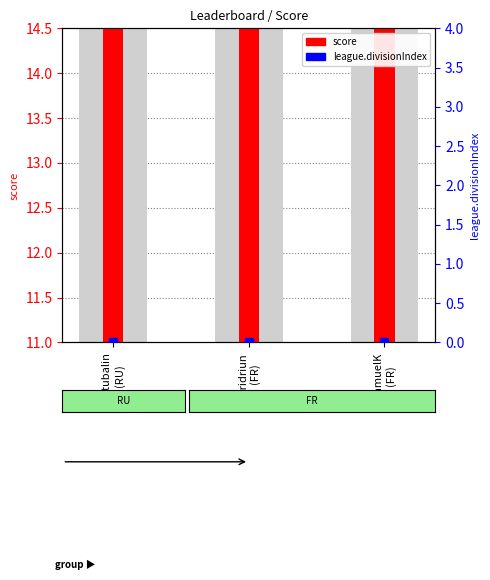

At how many categories does at least one series exceed 5?

3